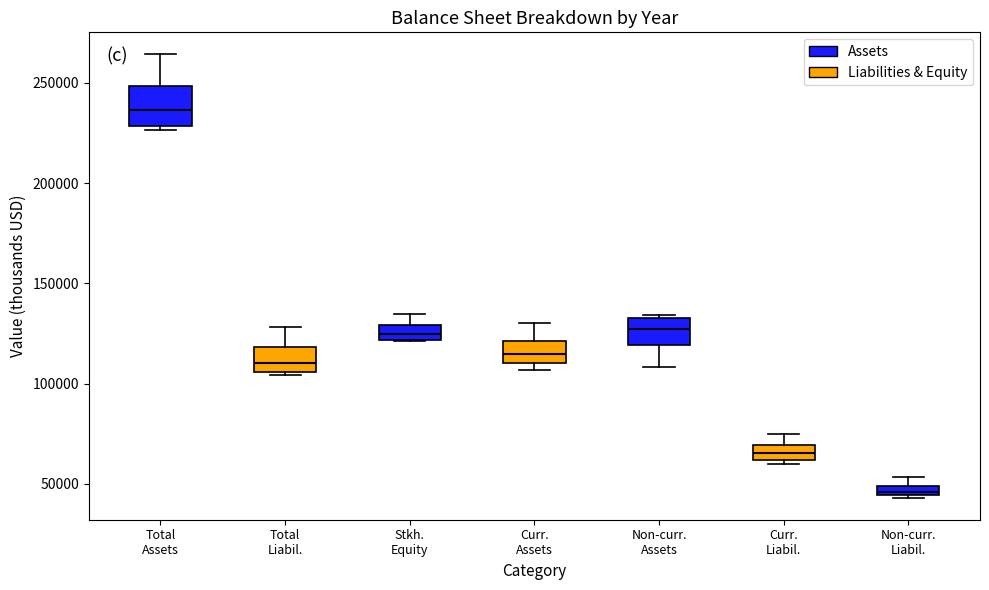

Which box's median line is the highest?

Total Assets